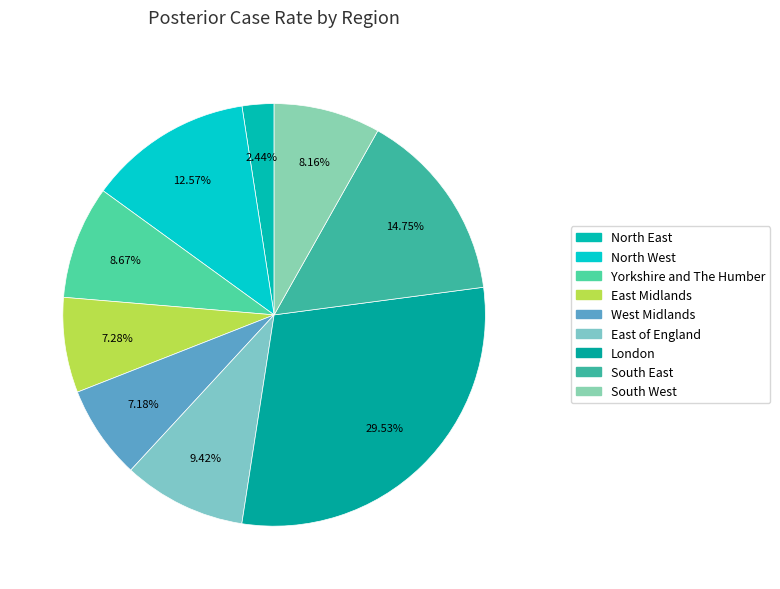

To the nearest percent, what is the average slice percentage?

11%